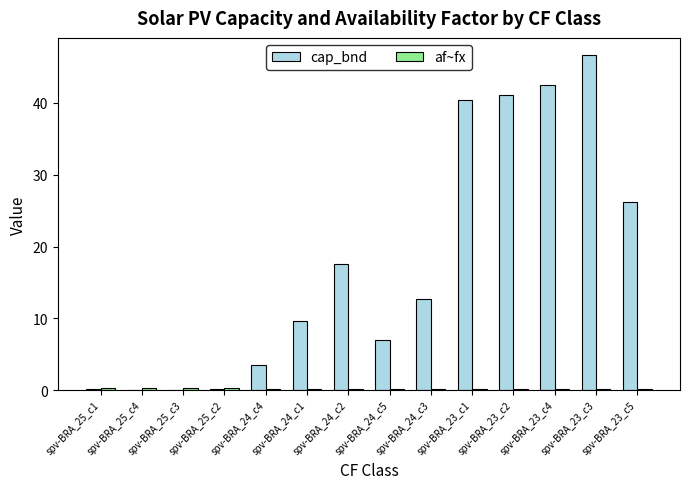

At which label is cap_bnd closest to 23?

spv-BRA_23_c5